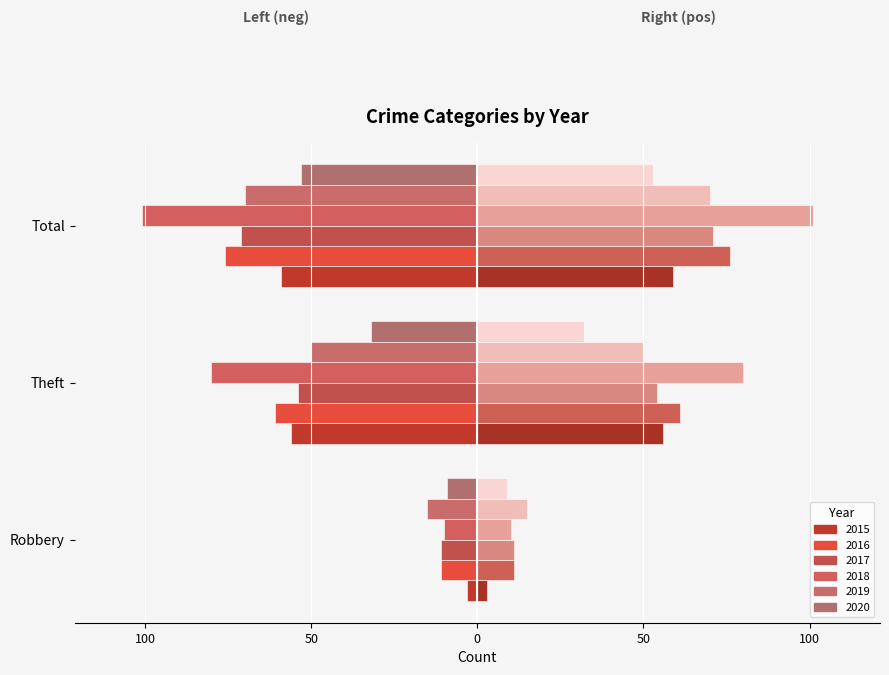

What is the minimum value shown in the chart?

-101